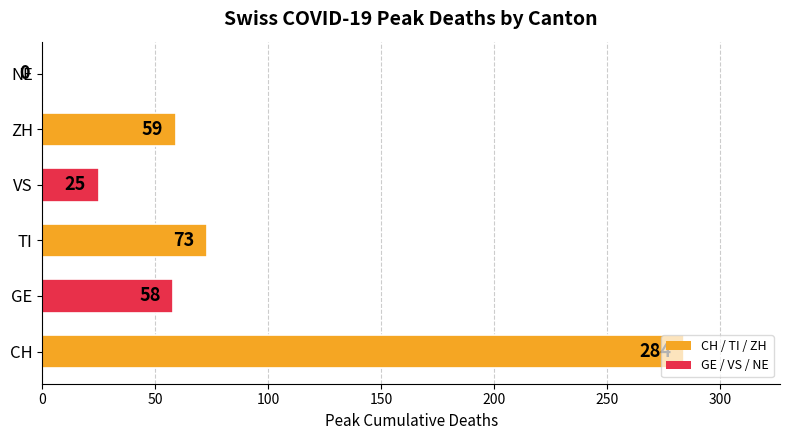

Which label corresponds to the largest value in the chart?

CH